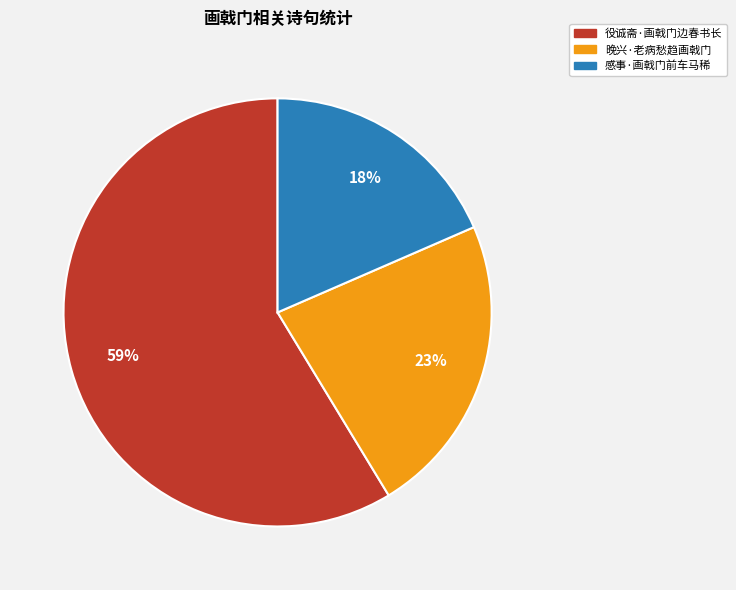

Does 役诚斋·画戟门边春书长 represent more than half of the total?

Yes